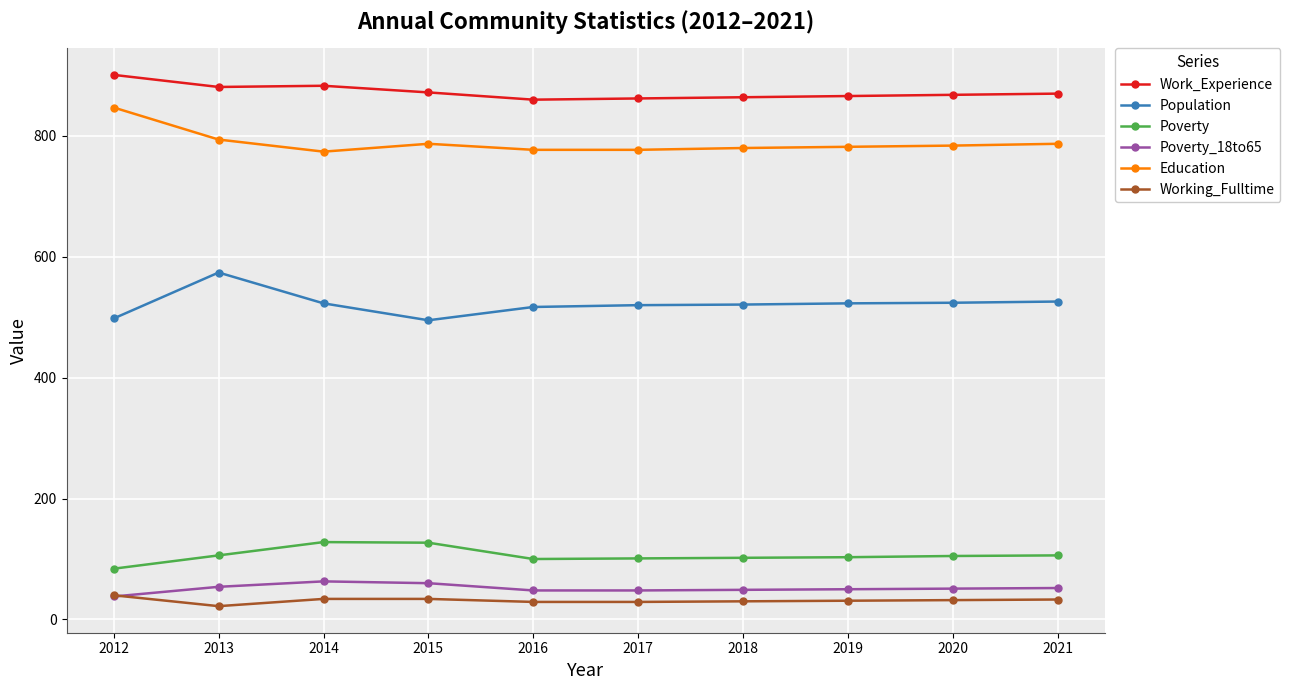

Which series has the largest range (max minus min)?

Population